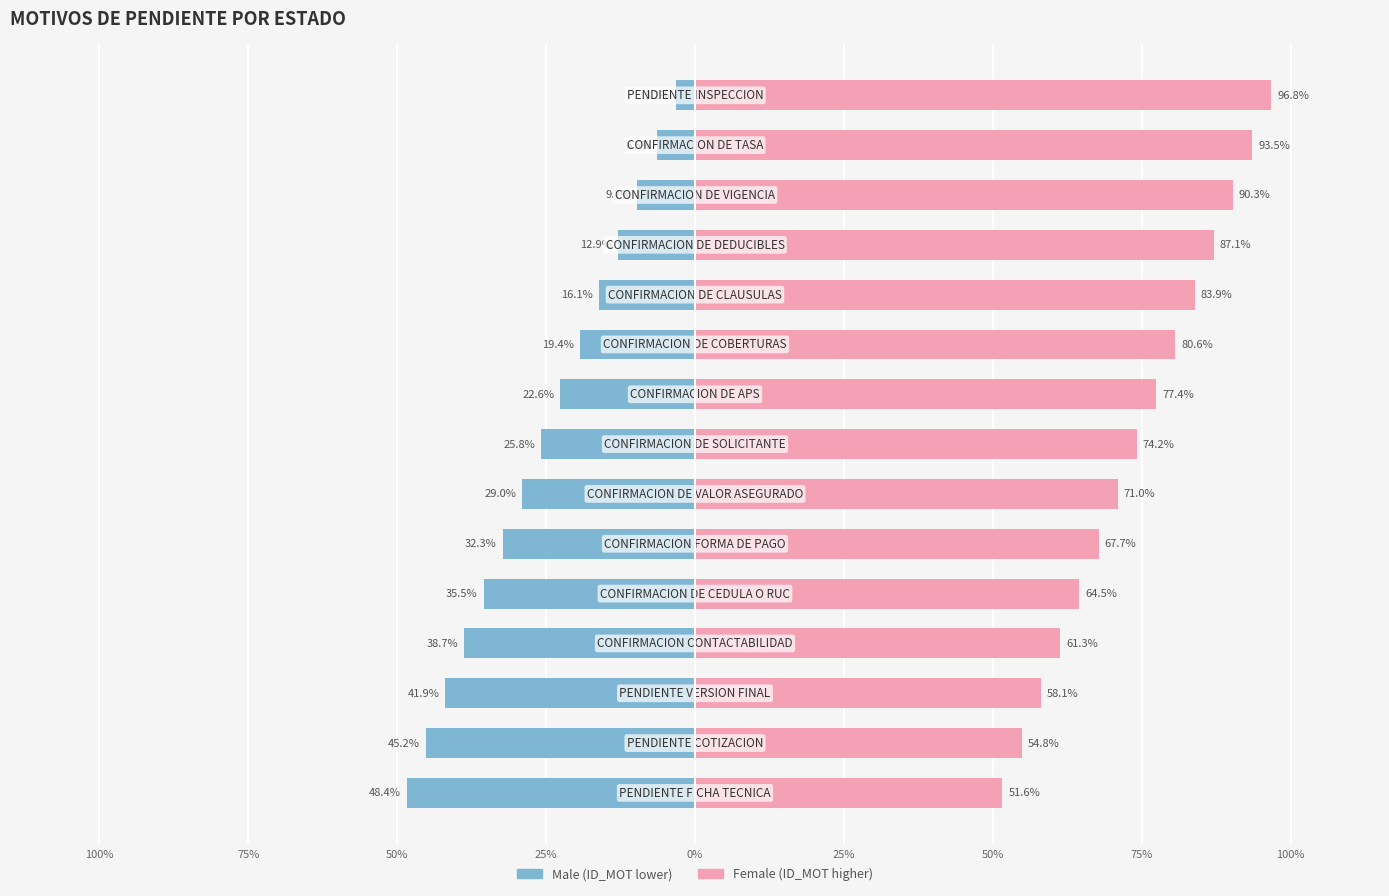

What is the lowest value of the Male series?

-48.4